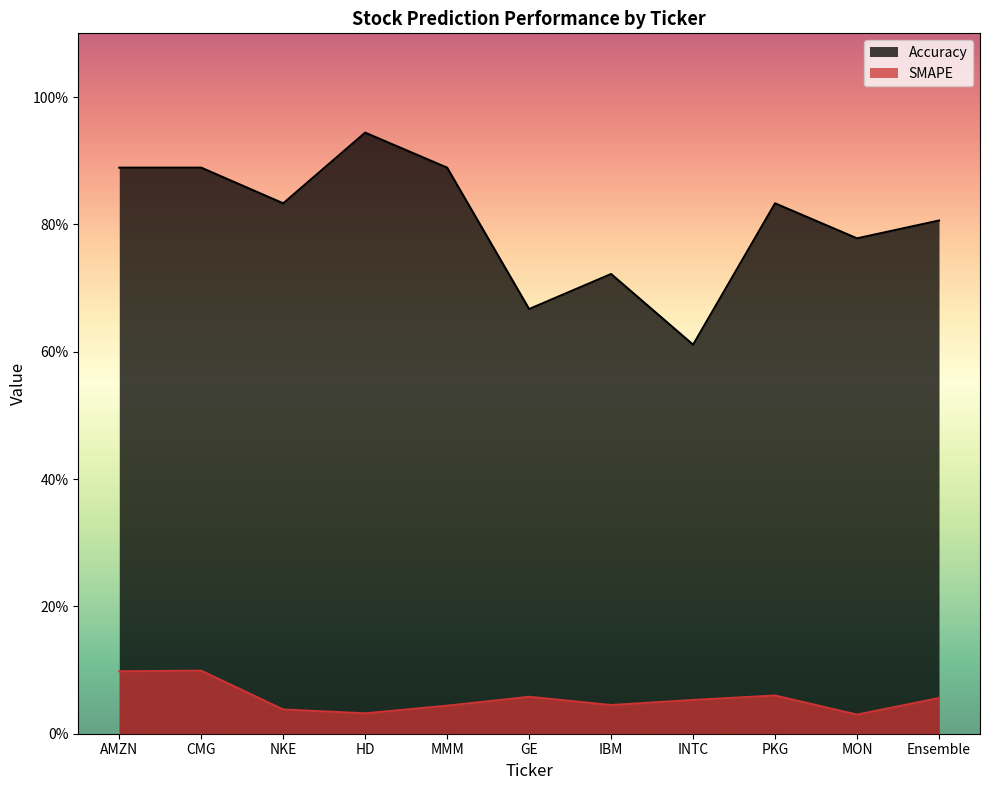

What is the label of the 5th point from the right?

IBM